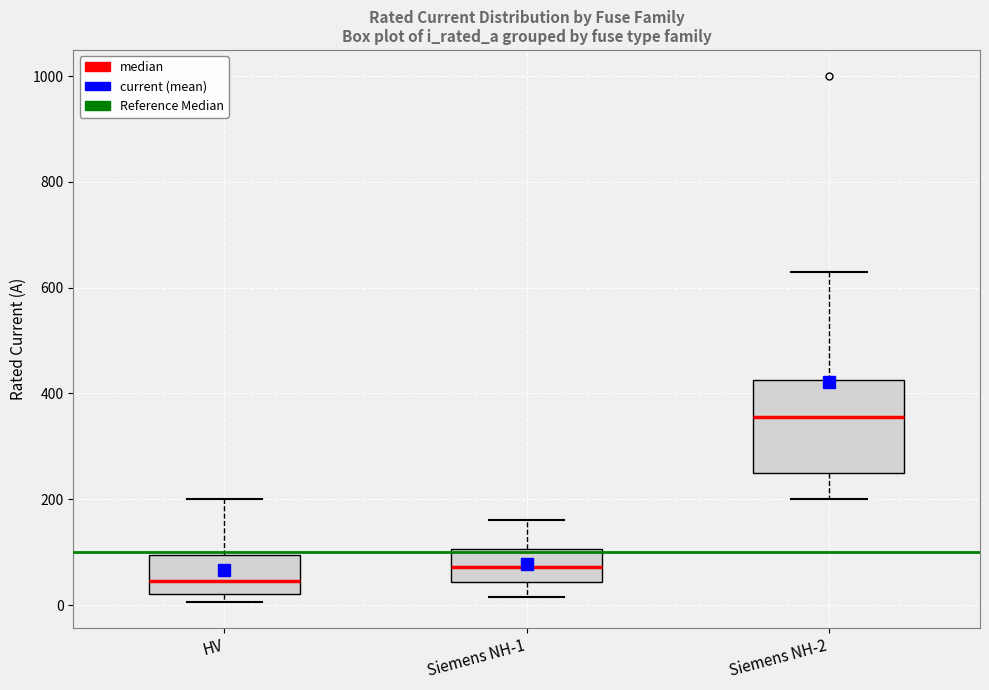

Where does the median line of the box for HV sit on the y-axis? The values are not printed on the chart, so give them approximately, as read against the axis.

40